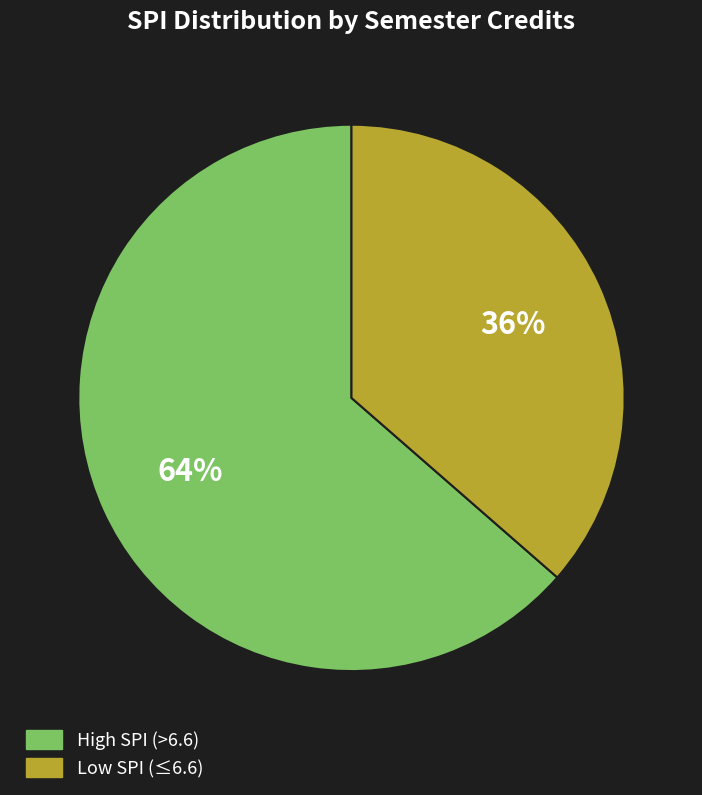

True or false: Low SPI (≤6.6) accounts for 36% of the total.

True